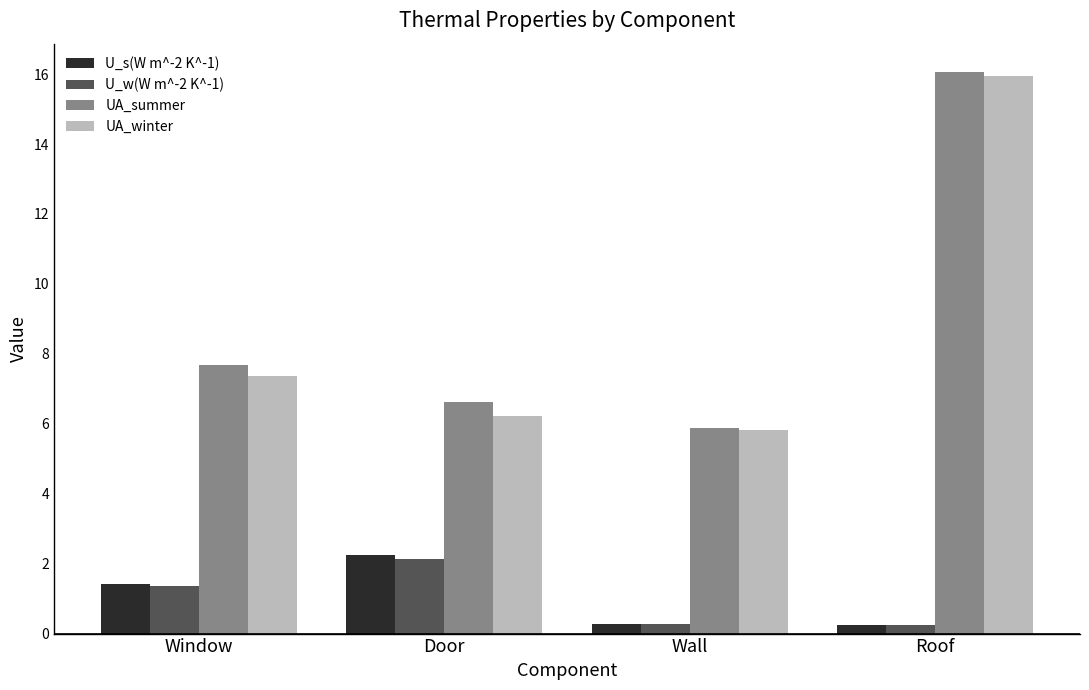

How many groups of bars are there?

4